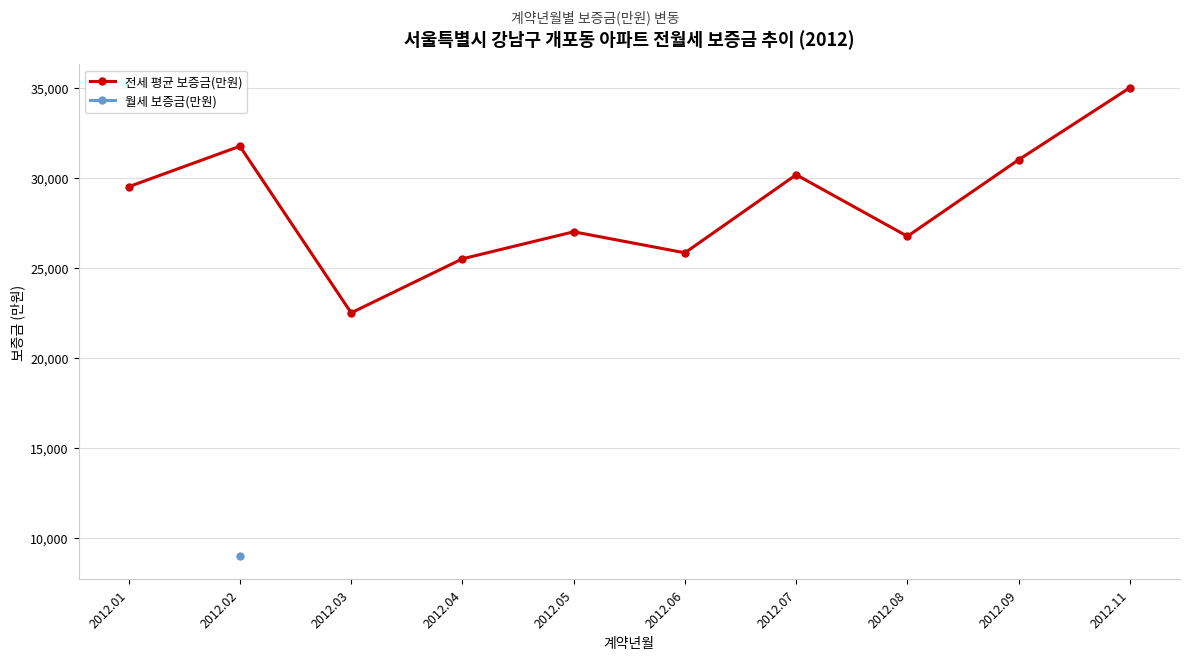

What is the difference between the maximum and second lowest values in the 전세 평균 보증금(만원) series?

9500.0